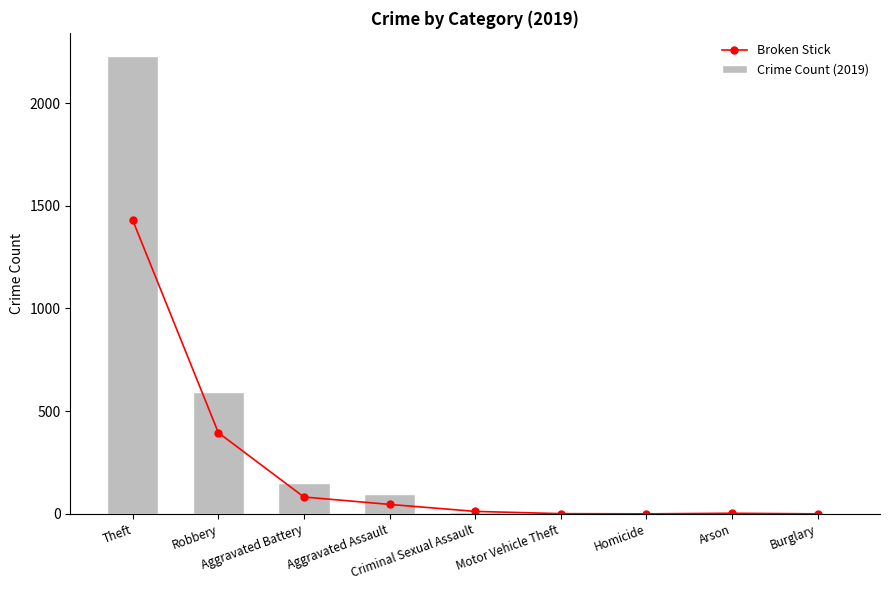

Reading left to right, list all the values displayed in this chart.

Broken Stick: 1429	395	82	46	12	1	0	3	0
Crime Count (2019): 2230	591	148	98	8	1	2	1	1